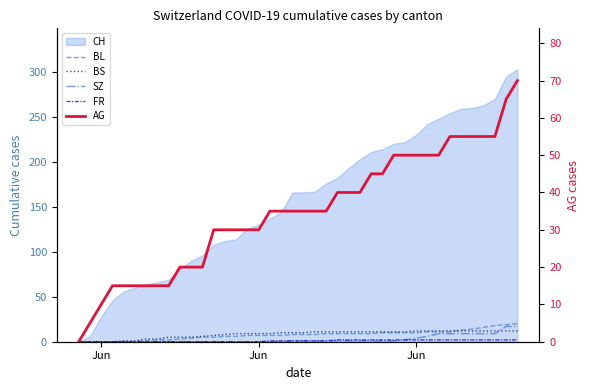

How many intersections are there between BS and SZ?

1